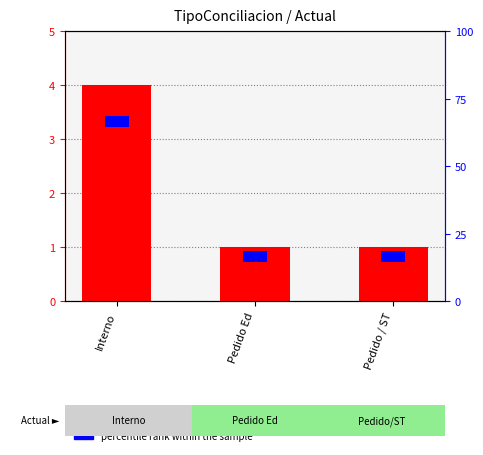

Which series has the largest range (max minus min)?

count